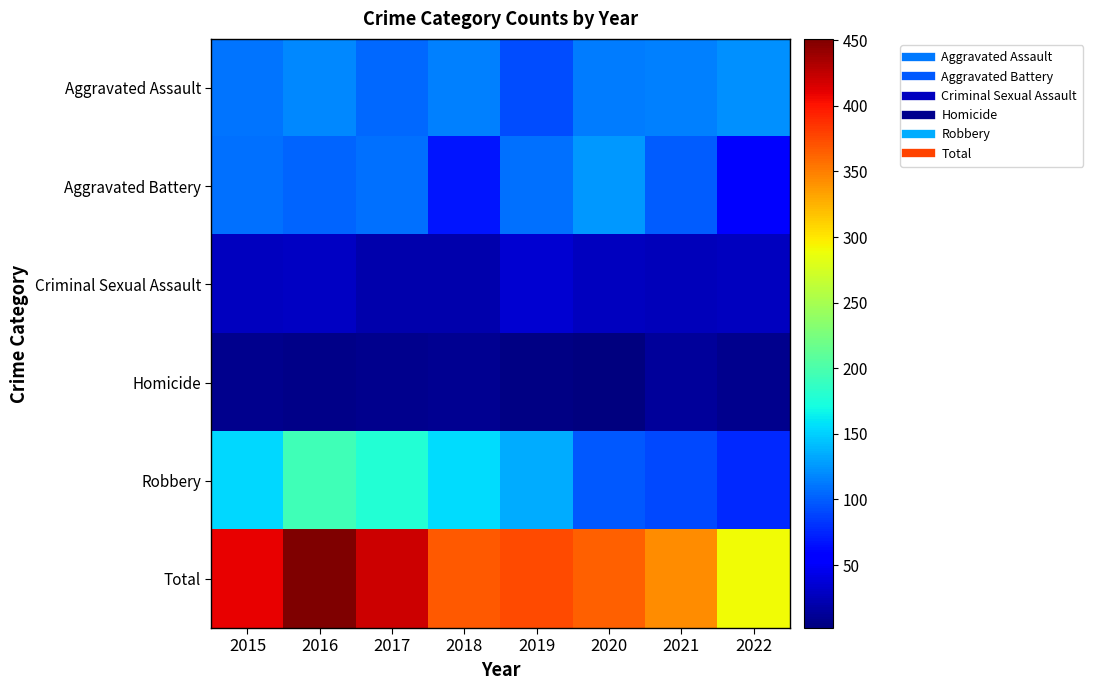

Reading right to left, extract all data points from this chart.

Aggravated Assault: 2022=123	2021=115	2020=113	2019=92	2018=115	2017=105	2016=118	2015=110
Aggravated Battery: 2022=56	2021=100	2020=126	2019=108	2018=67	2017=108	2016=102	2015=108
Criminal Sexual Assault: 2022=27	2021=25	2020=27	2019=35	2018=21	2017=21	2016=30	2015=28
Homicide: 2022=9	2021=13	2020=2	2019=5	2018=10	2017=8	2016=7	2015=9
Robbery: 2022=76	2021=91	2020=97	2019=135	2018=155	2017=178	2016=194	2015=154
Total: 2022=291	2021=344	2020=365	2019=375	2018=368	2017=420	2016=451	2015=409